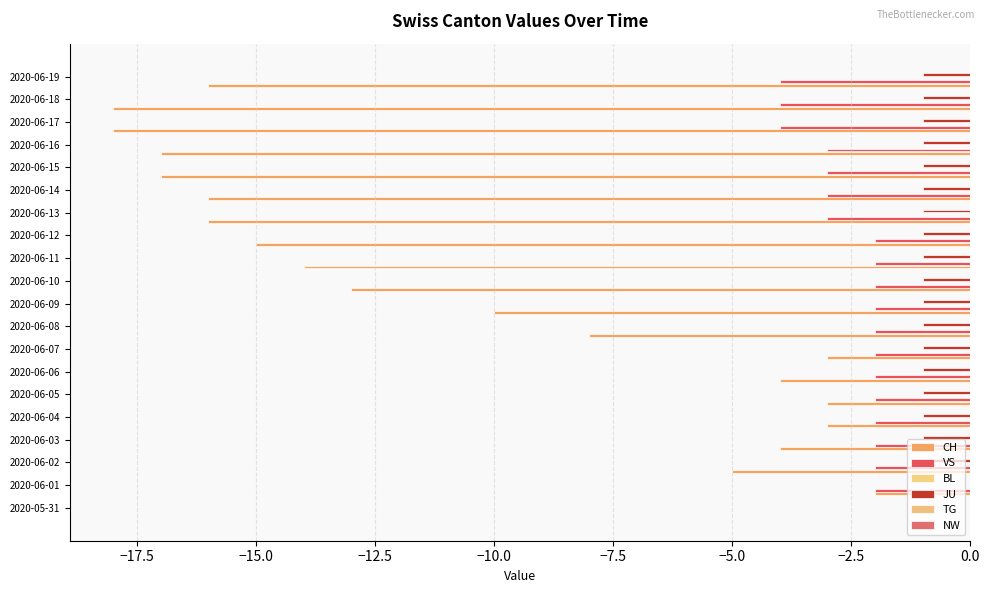

Reading left to right, transcribe all the data shown in this chart.

CH: 0.0	-2.0	-5.0	-4.0	-3.0	-3.0	-4.0	-3.0	-8.0	-10.0	-13.0	-14.0	-15.0	-16.0	-16.0	-17.0	-17.0	-18.0	-18.0	-16.0
VS: 0.0	-2.0	-2.0	-2.0	-2.0	-2.0	-2.0	-2.0	-2.0	-2.0	-2.0	-2.0	-2.0	-3.0	-3.0	-3.0	-3.0	-4.0	-4.0	-4.0
BL: 0.1	0.1	0.1	0.1	0.1	0.1	0.1	0.1	0.1	0.1	0.1	0.1	0.1	0.1	0.1	0.1	0.1	0.1	0.1	0.1
JU: 0.0	0.0	-1.0	-1.0	-1.0	-1.0	-1.0	-1.0	-1.0	-1.0	-1.0	-1.0	-1.0	-1.0	-1.0	-1.0	-1.0	-1.0	-1.0	-1.0
TG: 0.1	0.1	0.1	0.1	0.1	0.1	0.1	0.1	0.1	0.1	0.1	0.1	0.1	0.1	0.1	0.1	0.1	0.1	0.1	0.1
NW: 0.1	0.1	0.1	0.1	0.1	0.1	0.1	0.1	0.1	0.1	0.1	0.1	0.1	0.1	0.1	0.1	0.1	0.1	0.1	0.1